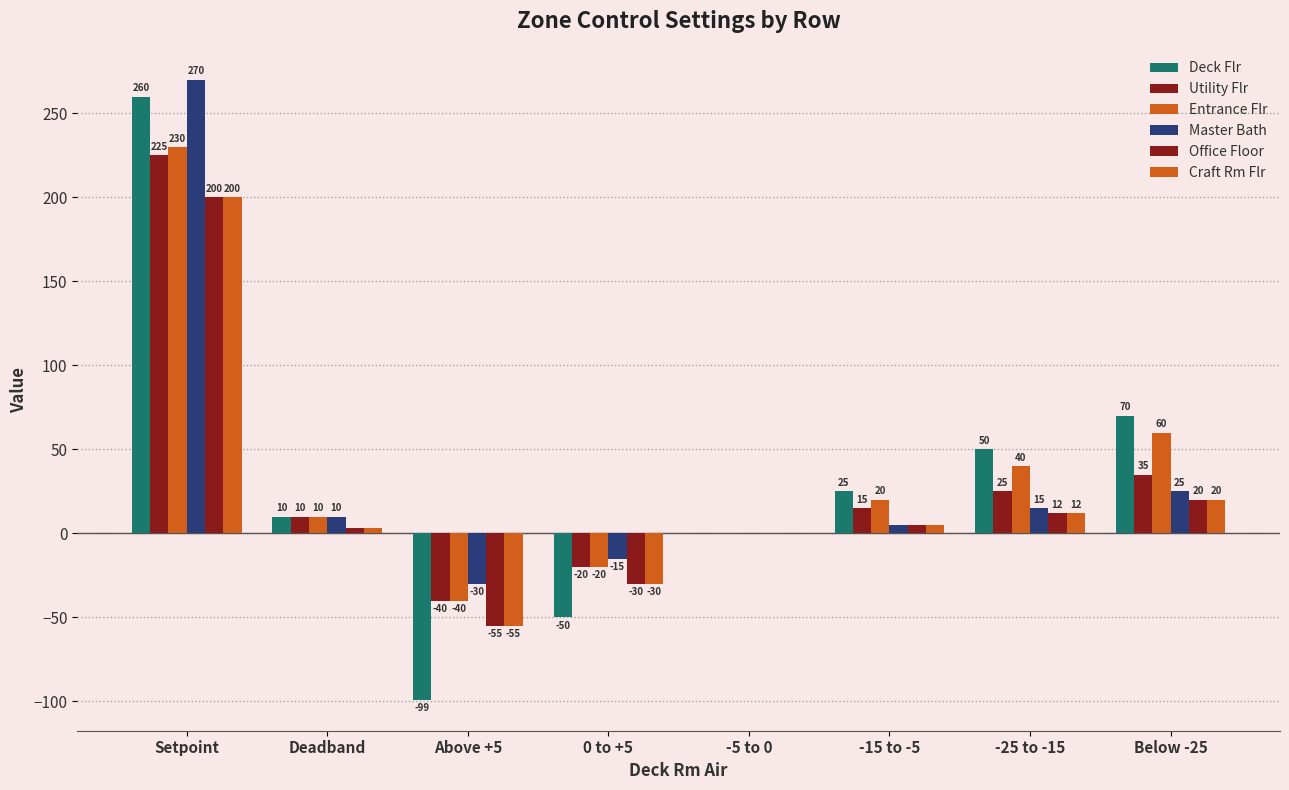

At which label is Utility Flr closest to 92?

Below -25